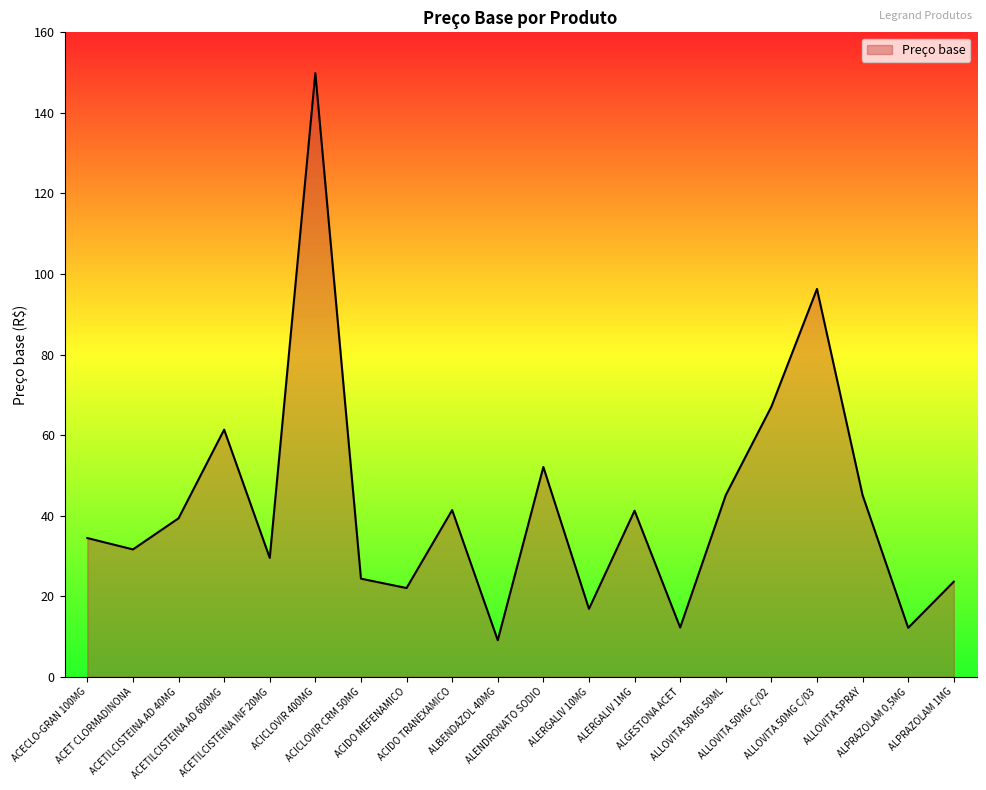

What is the greatest value displayed?

149.9